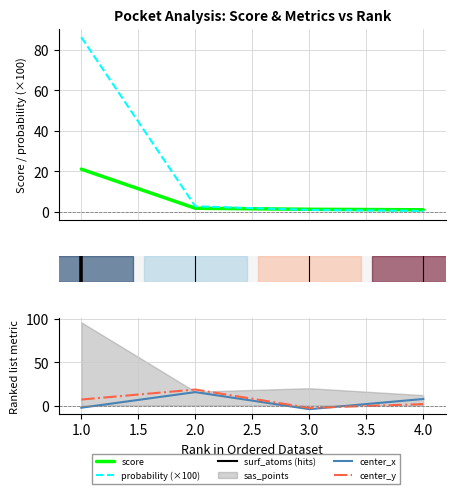

Where is score nearest to the value 10?

2